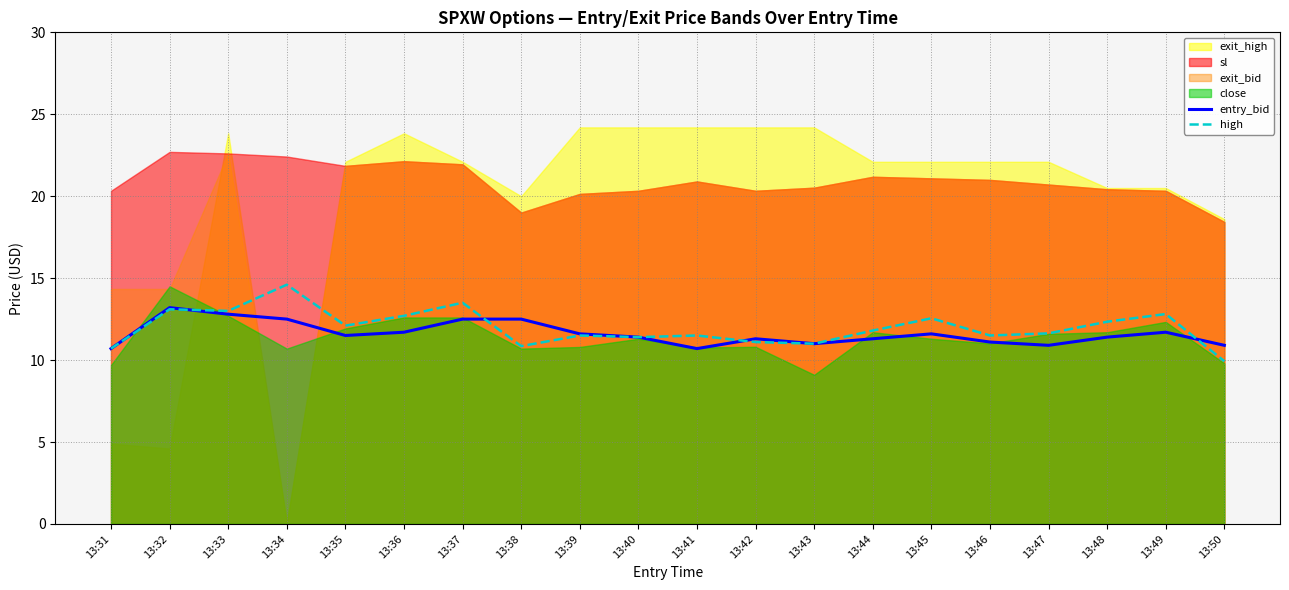

True or false: high and entry_bid intersect in this chart.

True